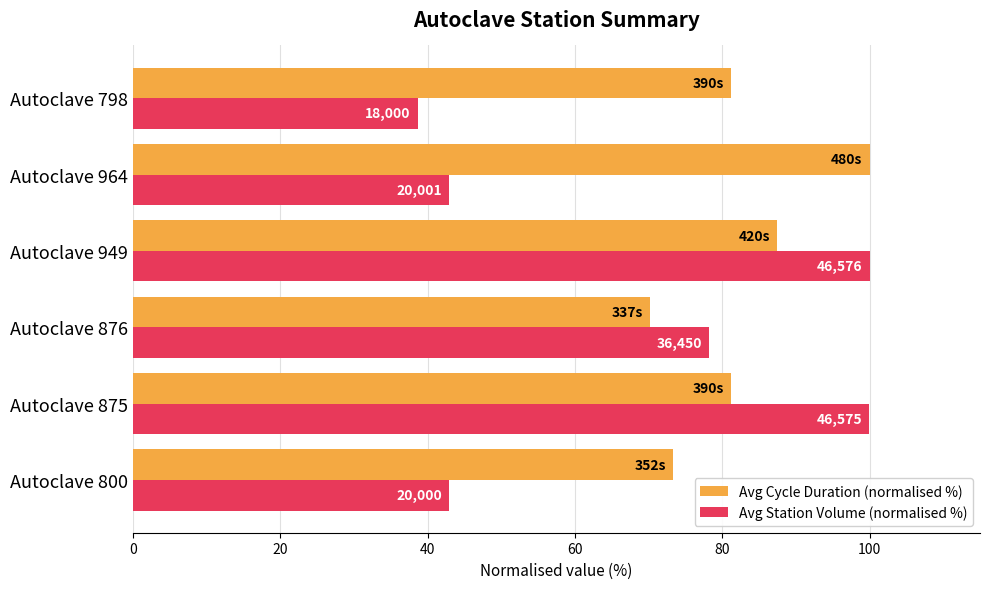

What is the highest value of the Avg Cycle Duration (normalised %) series?

100.0